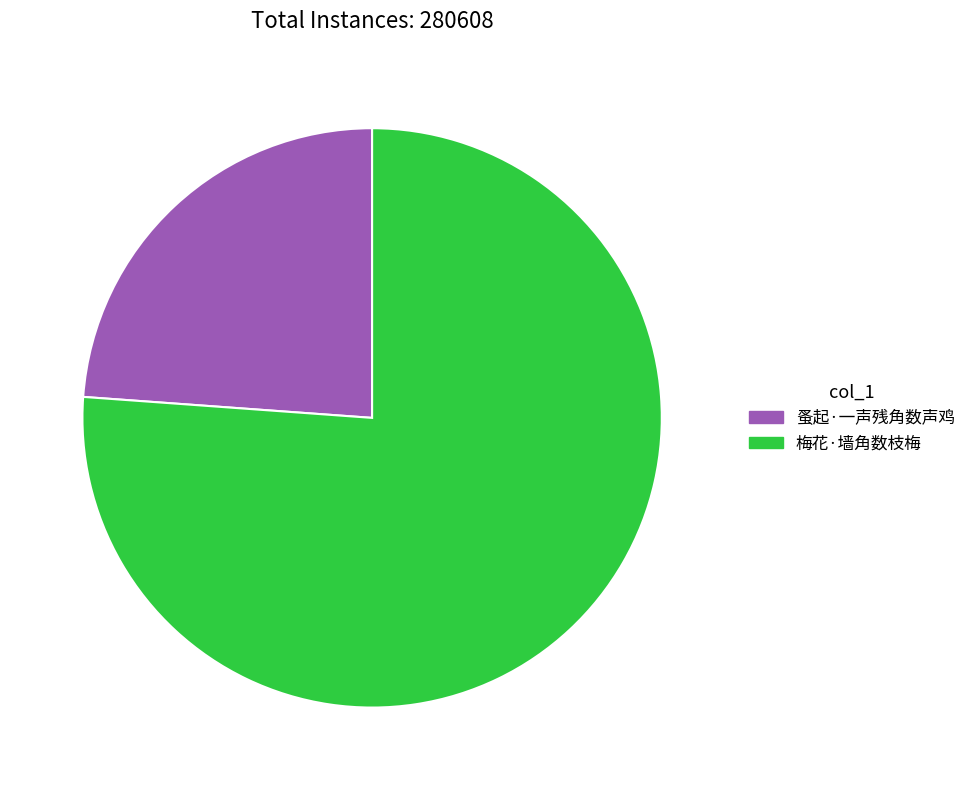

Which slice is the smallest?

蚤起·一声残角数声鸡